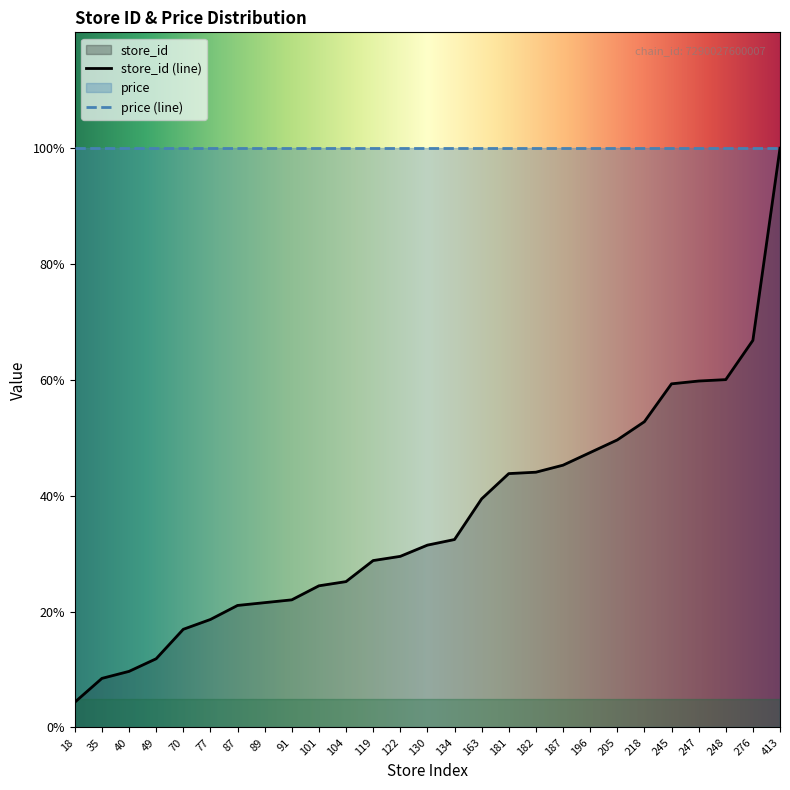

What is the value of the 18th point from the left?

44.1